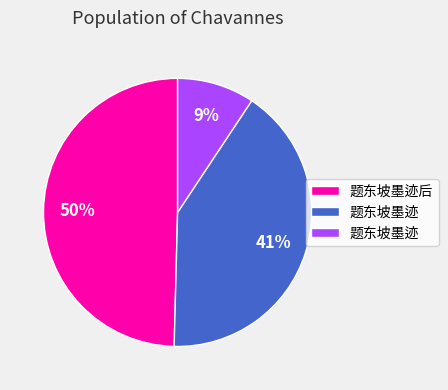

Does any single category account for the majority?

No